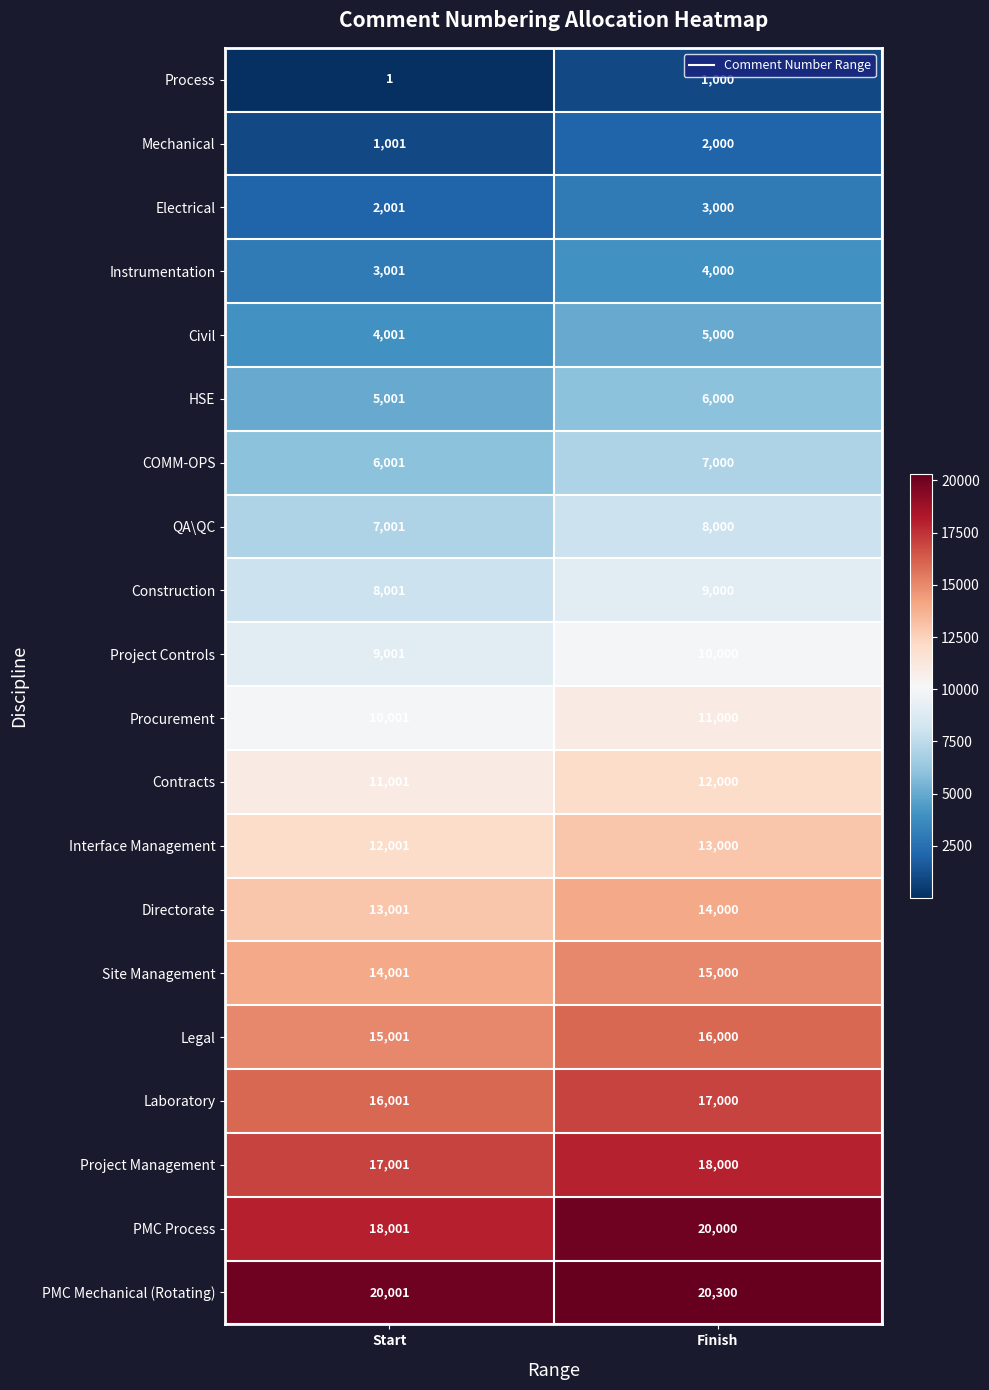

What is the minimum value for Interface Management?

12001